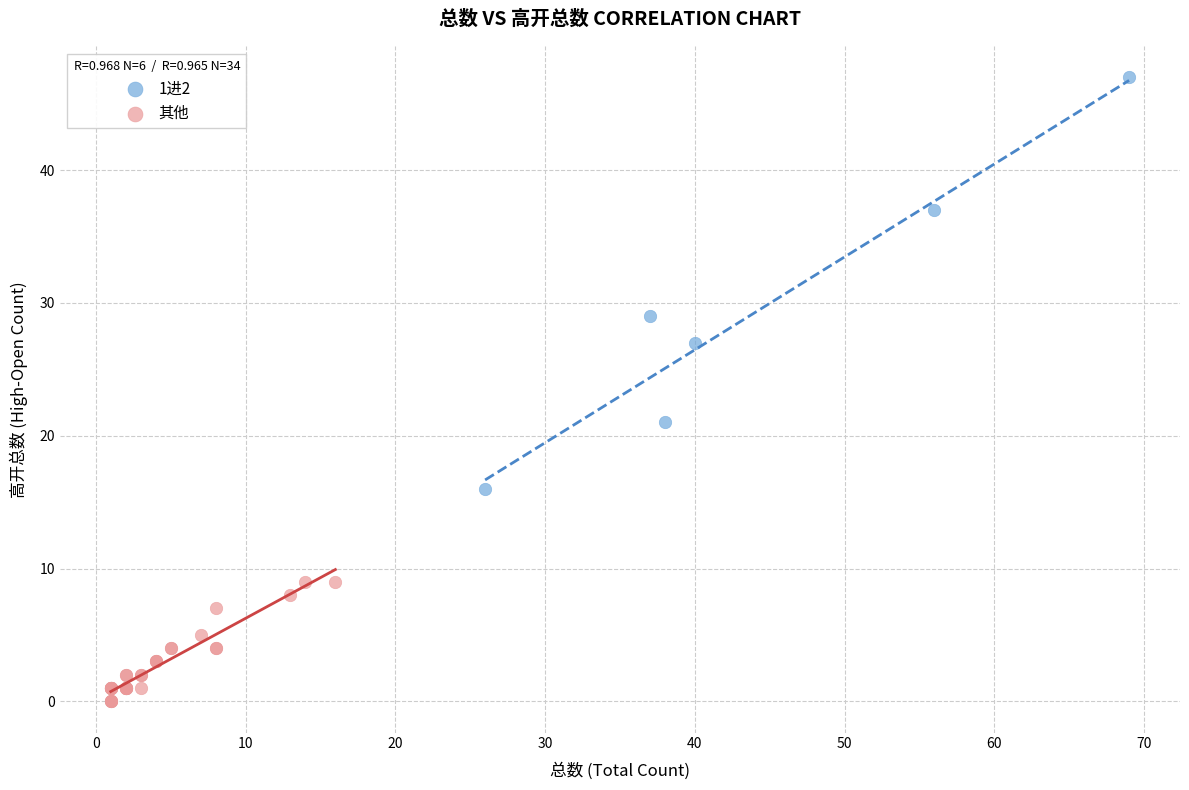

Which series has the widest spread of Y values?

1进2